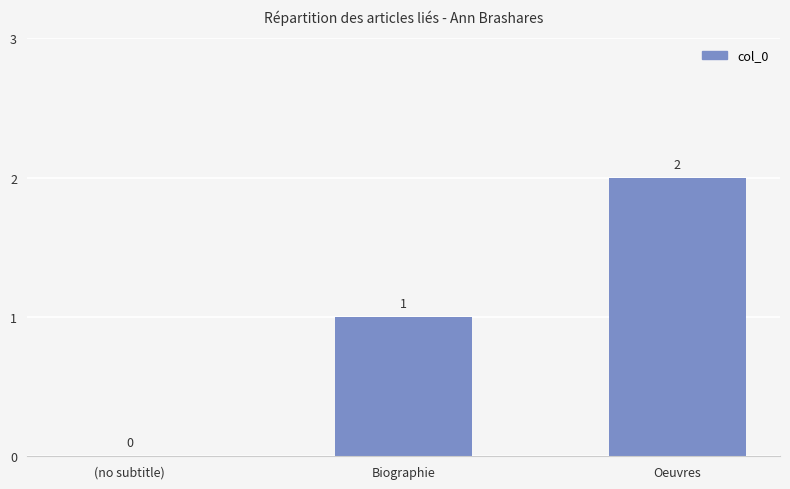

Reading left to right, extract all data points from this chart.

(no subtitle)=0	Biographie=1	Oeuvres=2